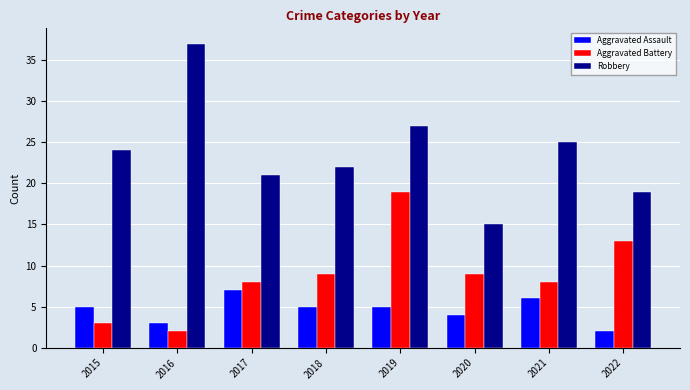

Reading left to right, what are all the values shown in this chart?

Aggravated Assault: 2015=5	2016=3	2017=7	2018=5	2019=5	2020=4	2021=6	2022=2
Aggravated Battery: 2015=3	2016=2	2017=8	2018=9	2019=19	2020=9	2021=8	2022=13
Robbery: 2015=24	2016=37	2017=21	2018=22	2019=27	2020=15	2021=25	2022=19